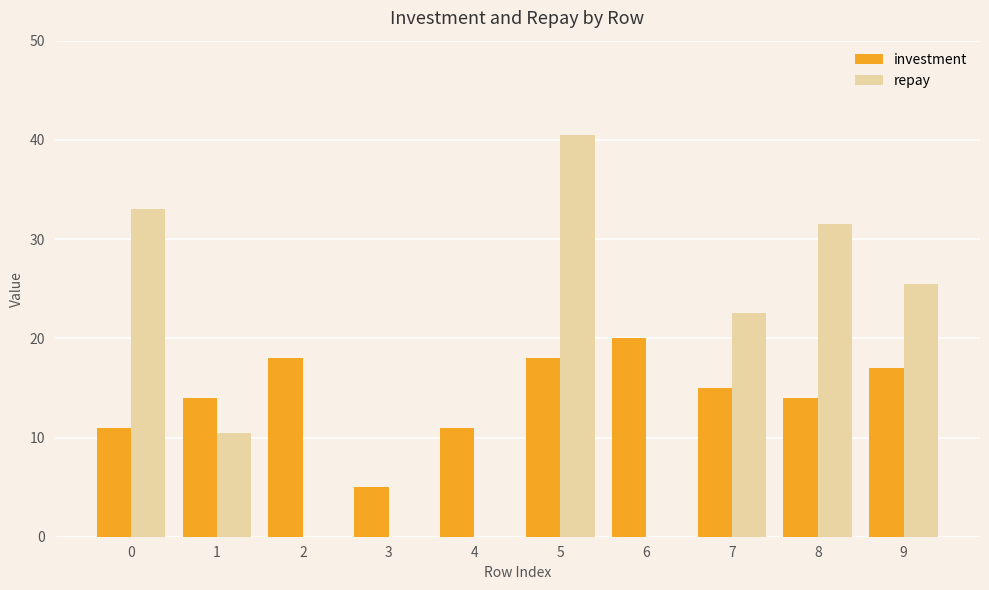

What value does the repay series have at 5?

40.5